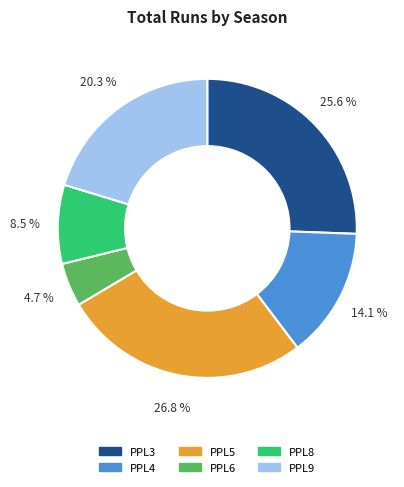

To the nearest percent, what is the difference between the PPL8 and PPL3 slice percentages?

17%